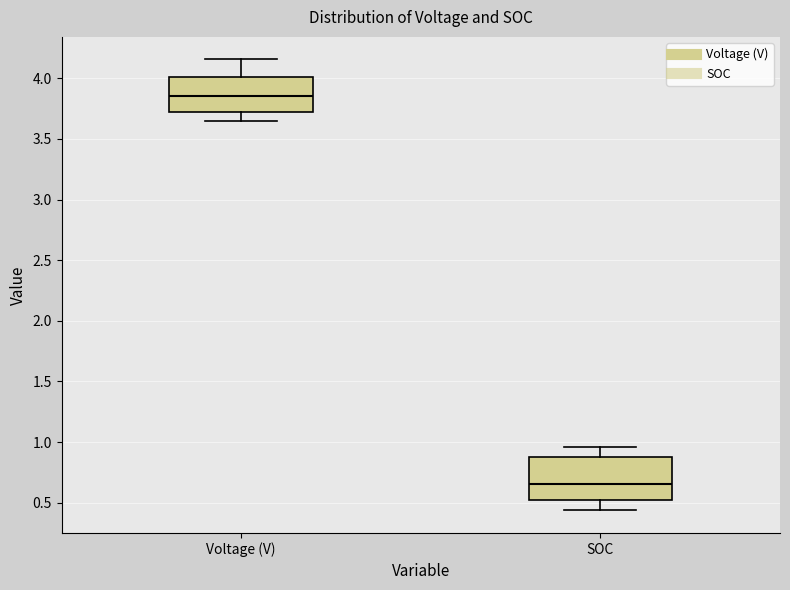

Comparing the boxes themselves (not the whiskers), which one is the tallest?

SOC